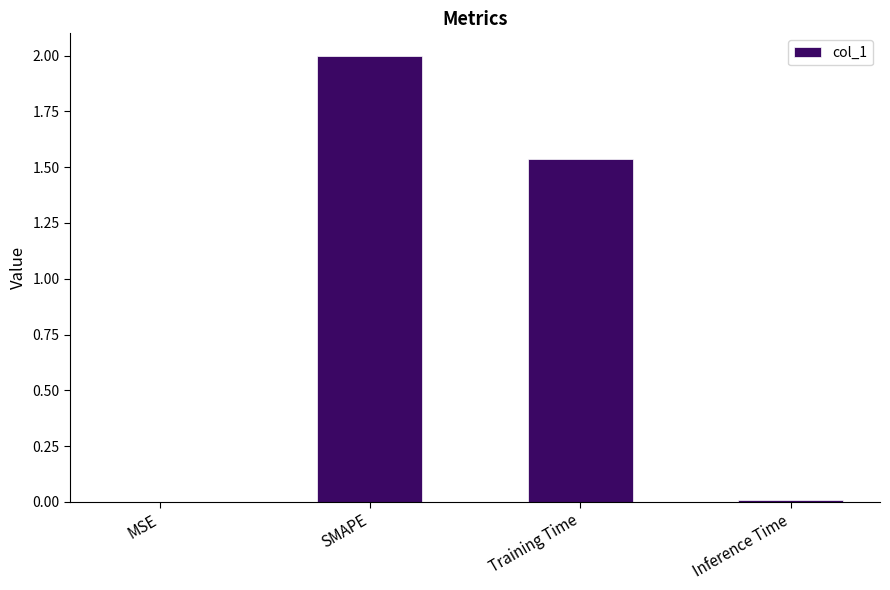

How many values exceed 1?

2